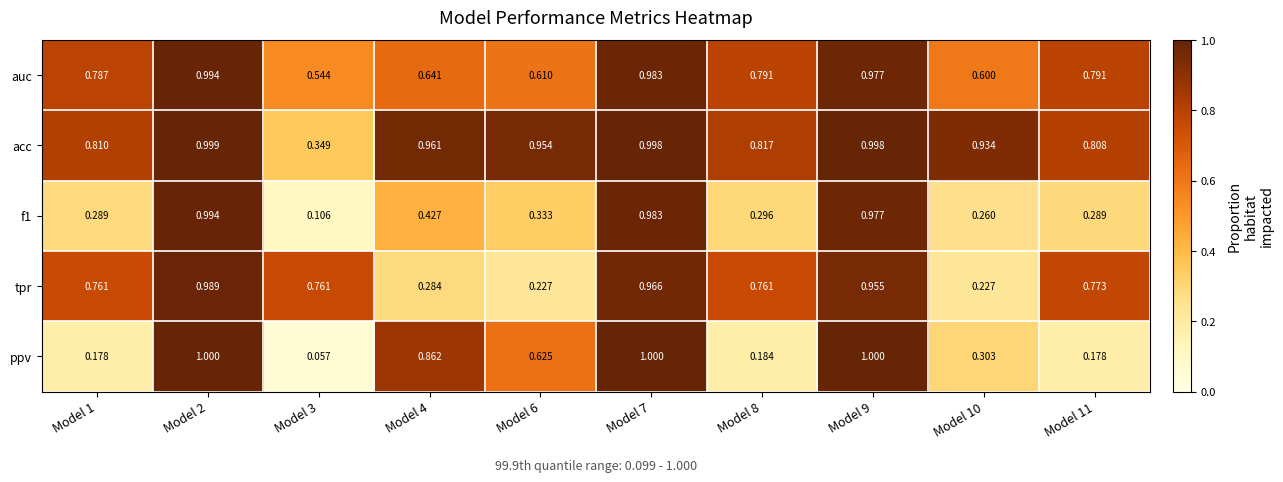

Between Model 9 and Model 11, which series saw the biggest shift?

ppv